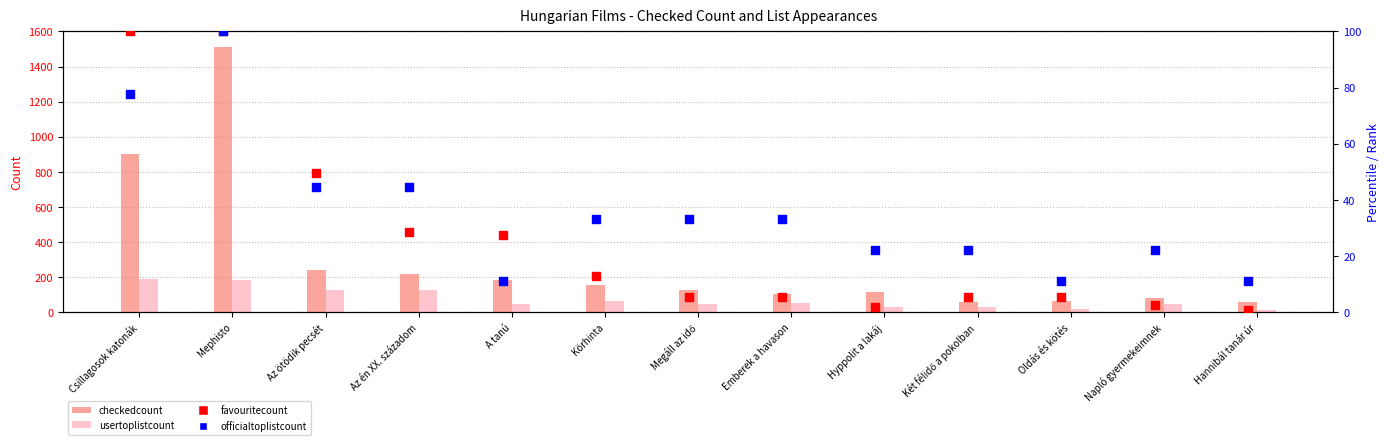

What is the total value across all series at Két félidő a pokolban?

112.7